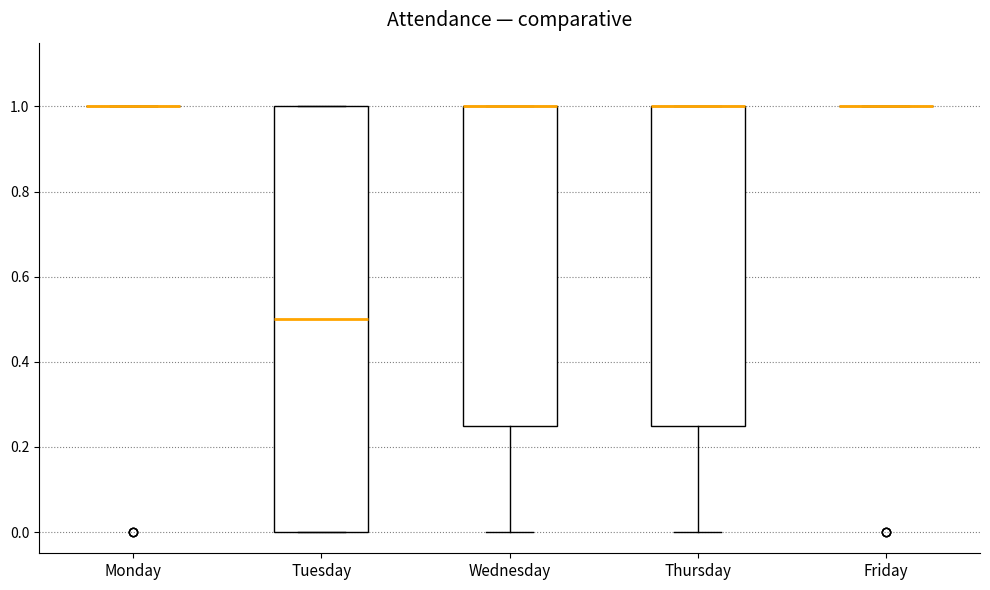

Which box is the tallest, from its lower edge to its upper edge?

Tuesday